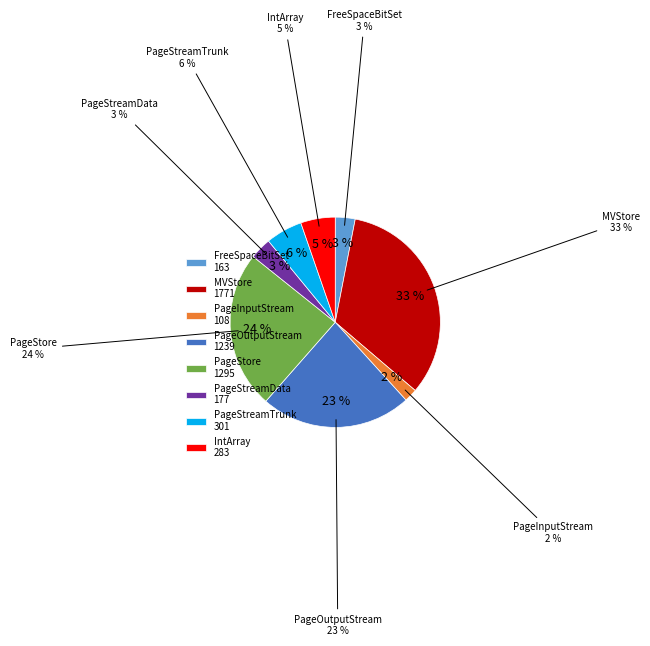

Does org.h2.mvstore.MVStore account for over 50% of the chart?

No